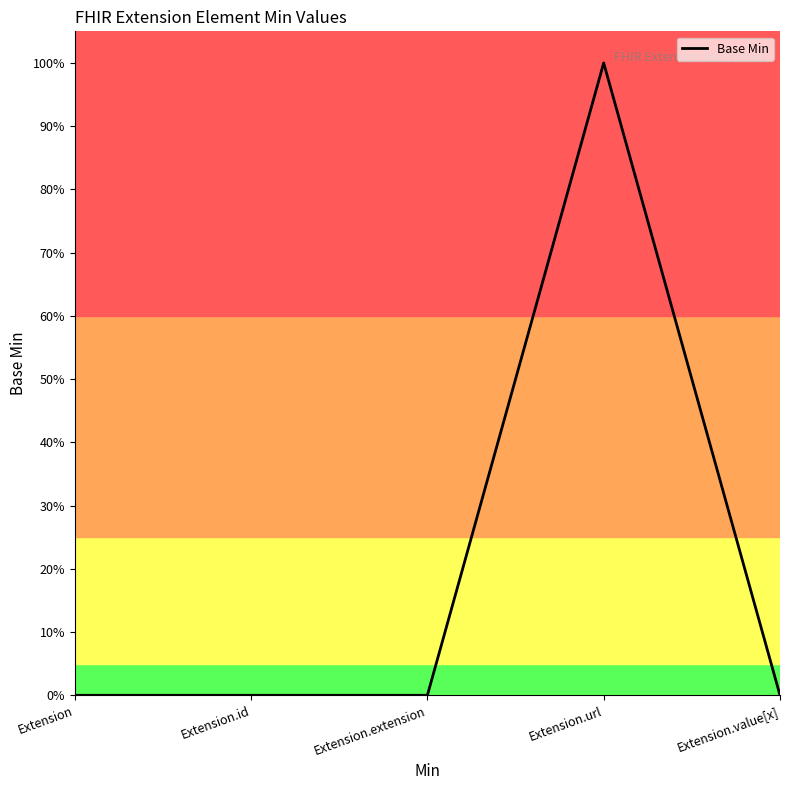

Is it true that the value at Extension.id is 1?

False